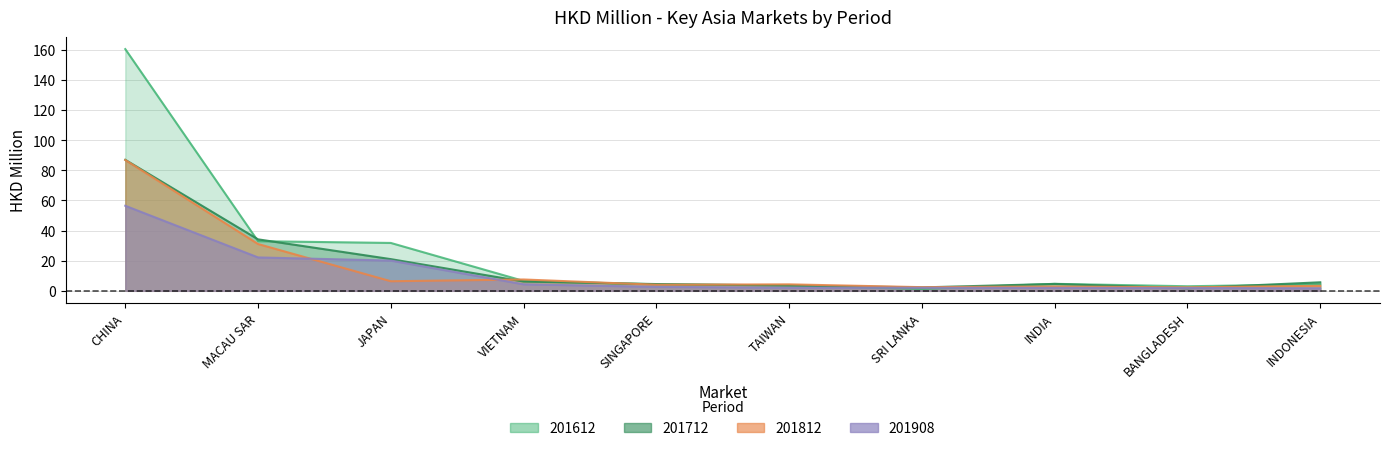

What is the value of the 201612 point at the 3rd from the left?

31.8